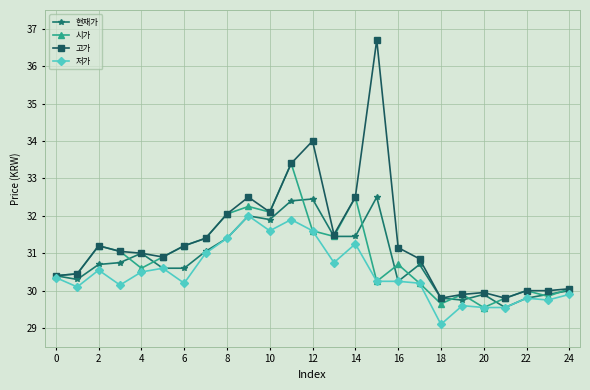

What is the value of the 고가 point at the 3rd from the left?

31.2